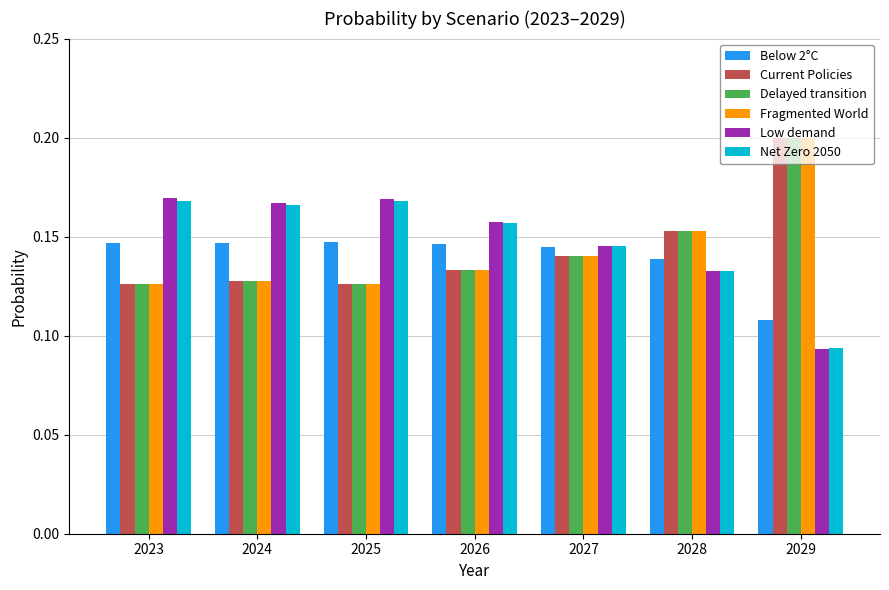

The value of Current Policies at 2028 is 0.2. True or false?

True